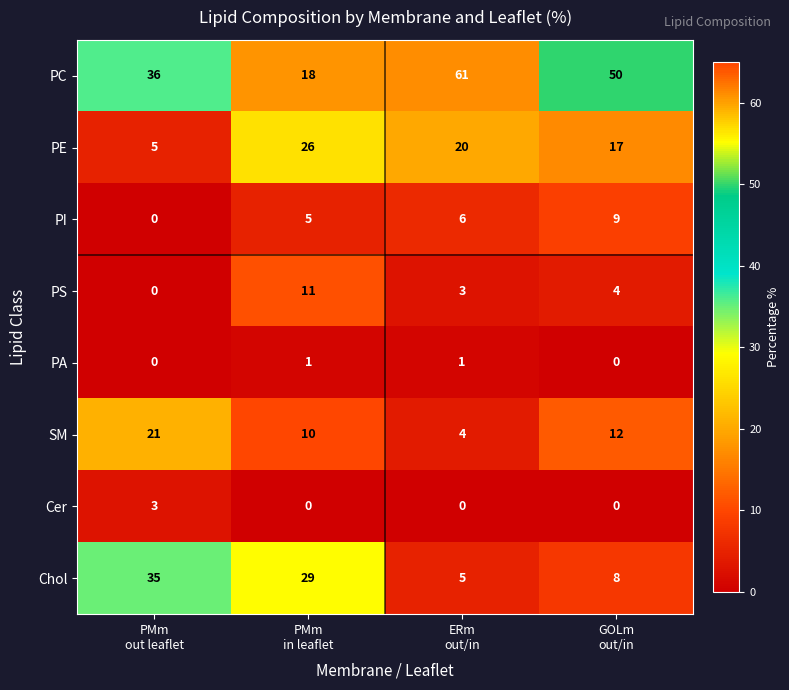

Count the PI values in the range 5 to 9.

3